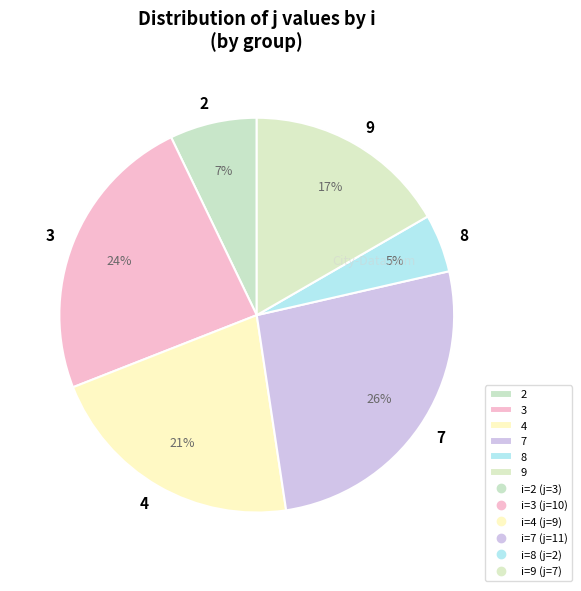

Do 4 and 7 together represent more than half of the pie?

No